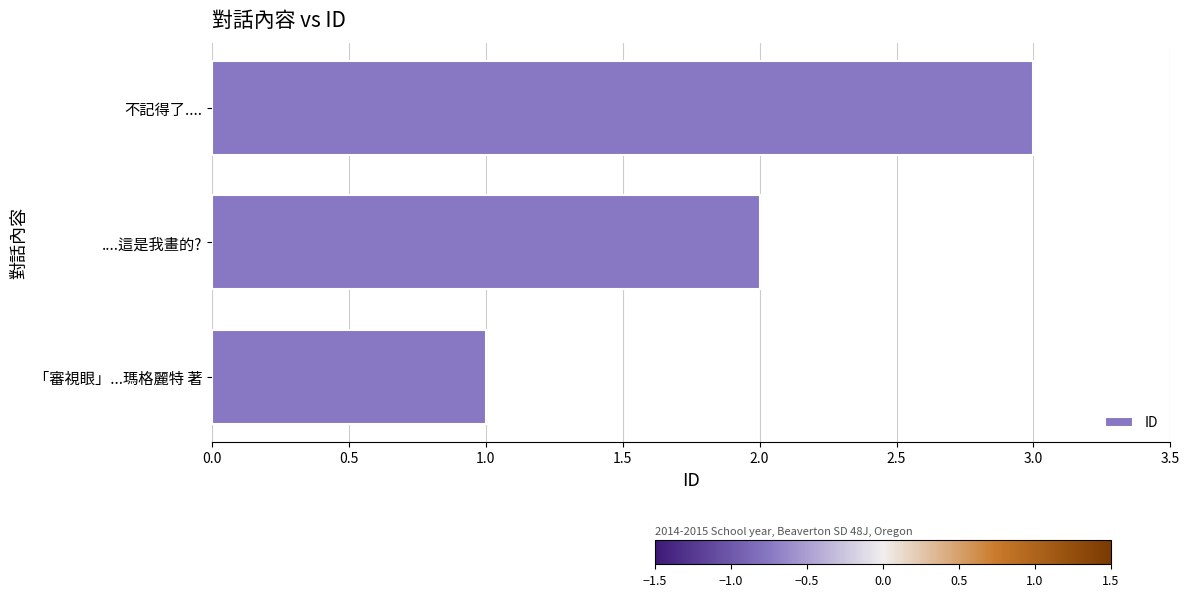

Count the values in the range 1 to 3.

3